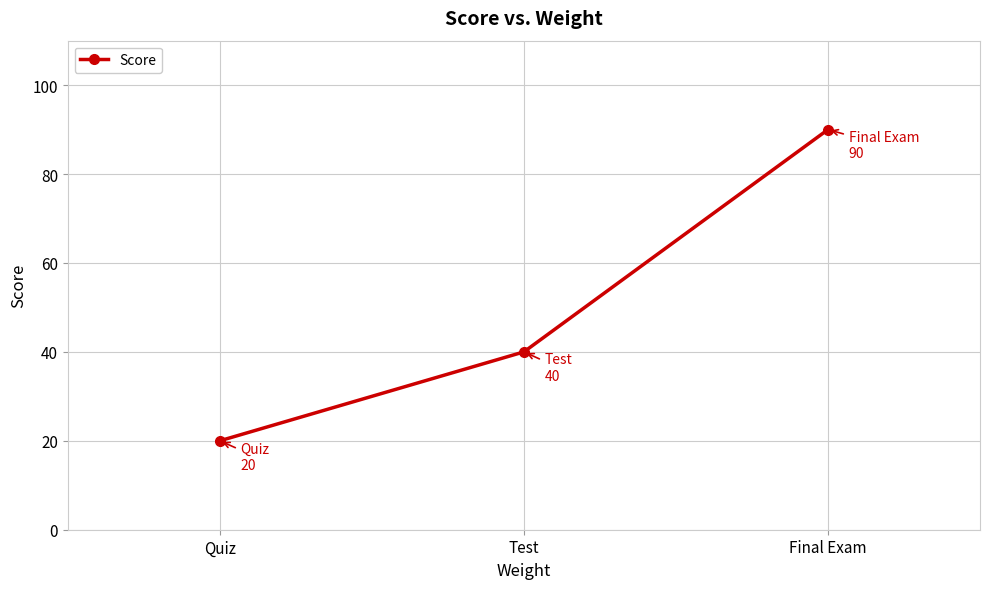

What is the label of the 1st point from the left?

Quiz